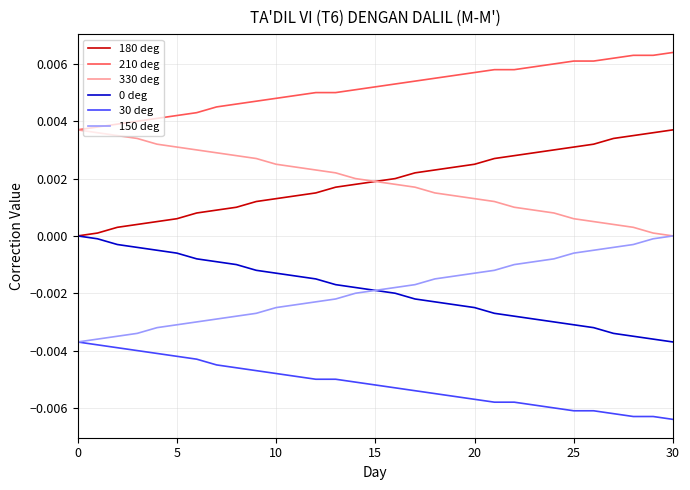

True or false: 210 deg and 30 deg intersect in this chart.

False